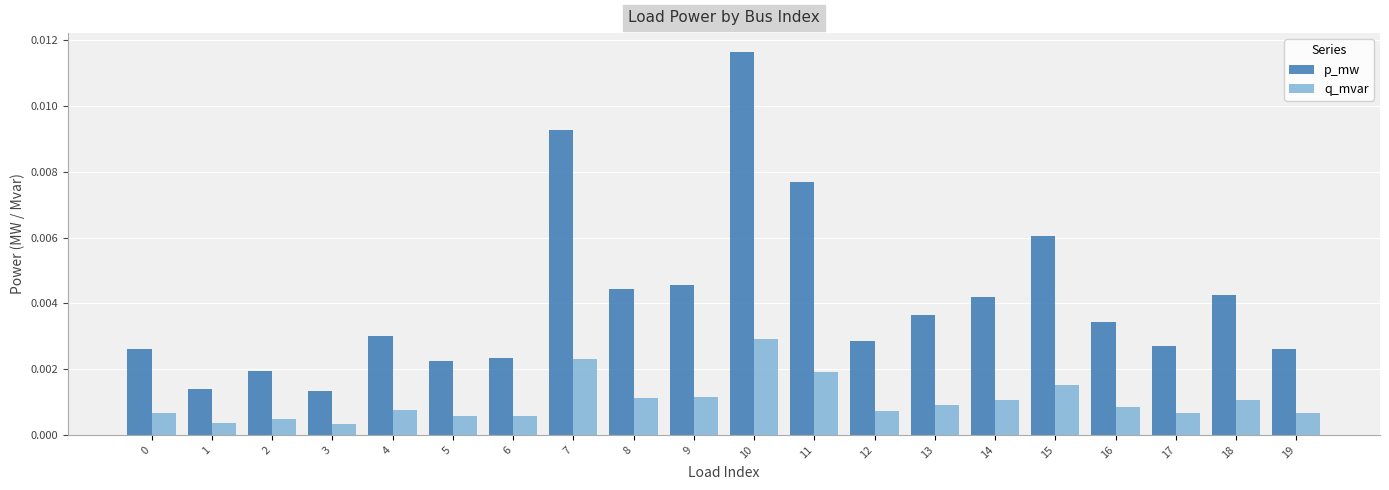

Which series has the largest total across all categories?

p_mw